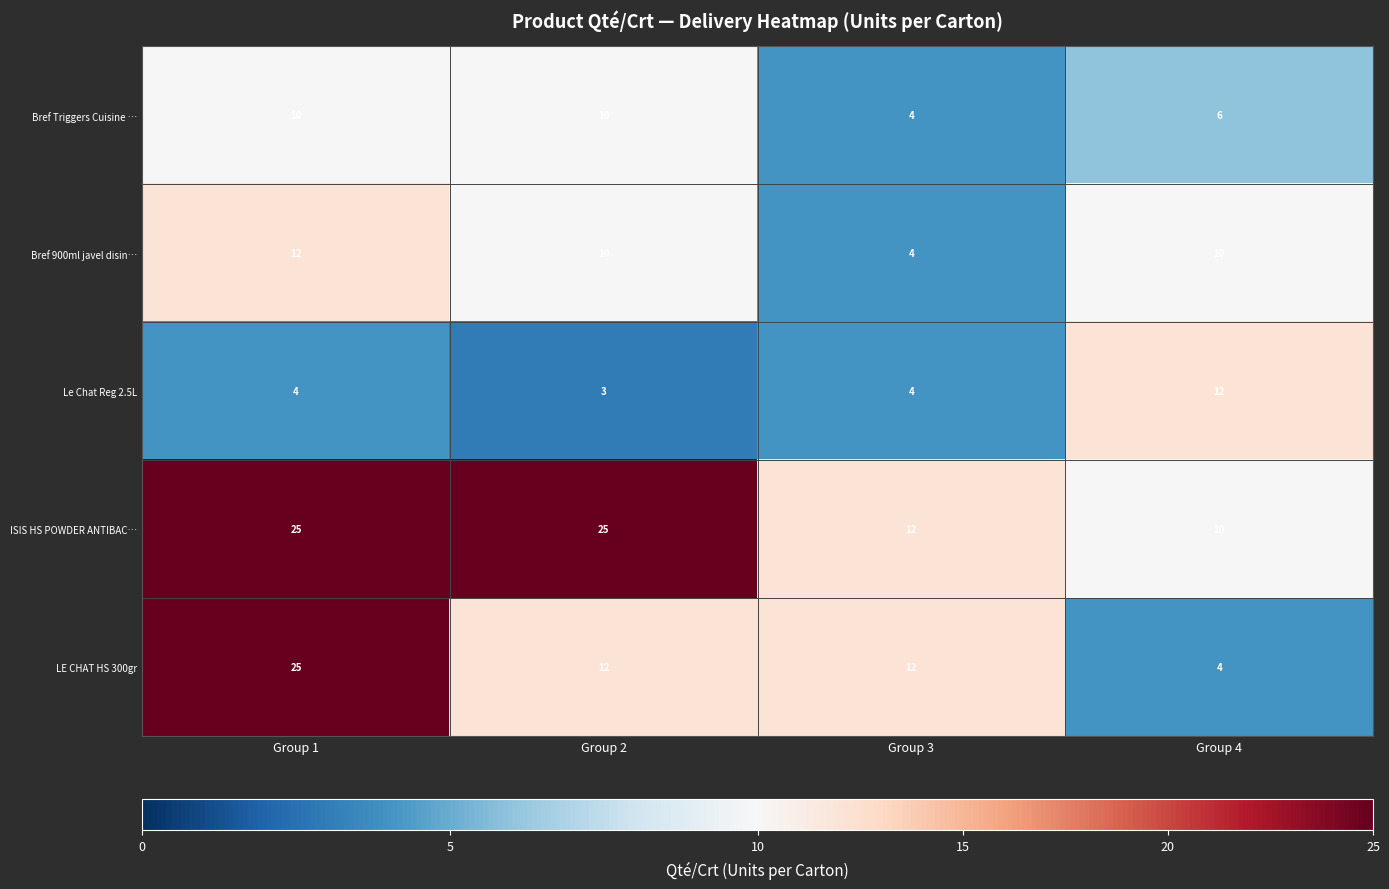

At which category is the sum across all series the highest?

Group 1